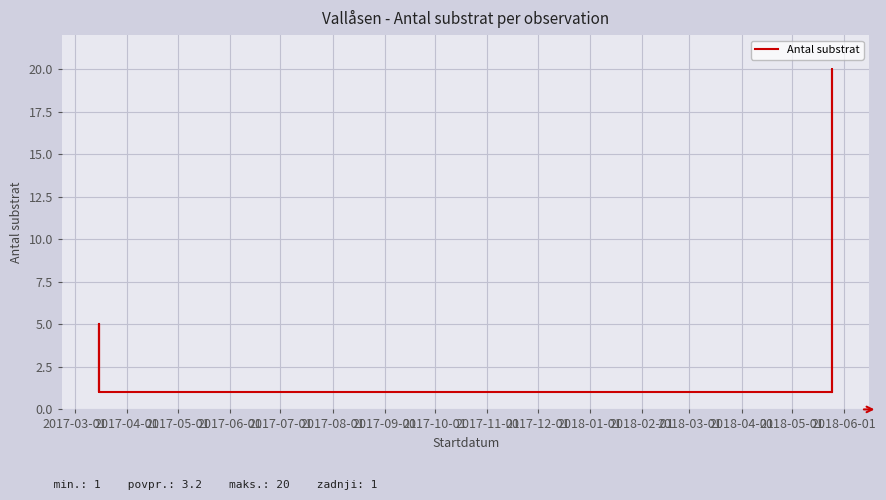

What is the difference between the second highest and minimum values?

4